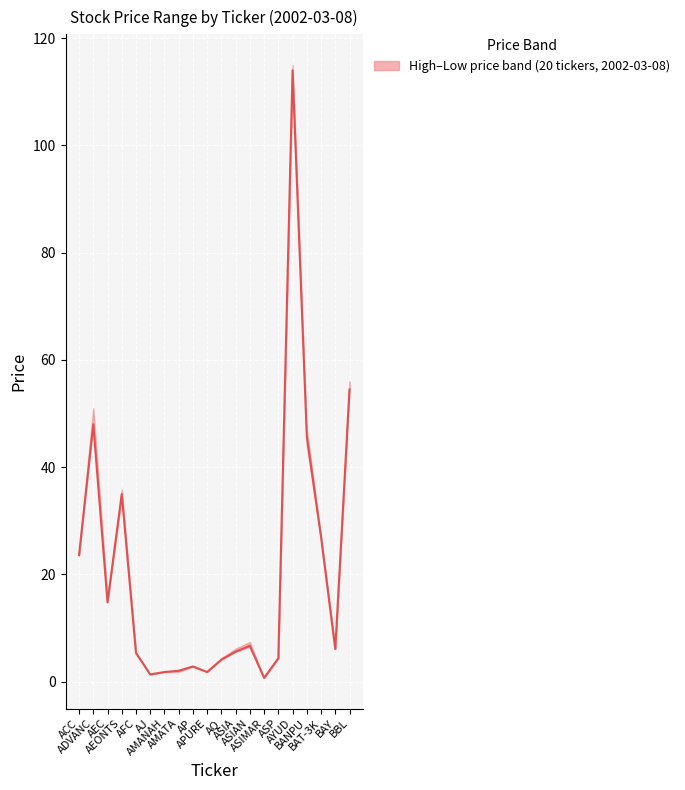

What is the change in value from ACC to AYUD?

+90.4